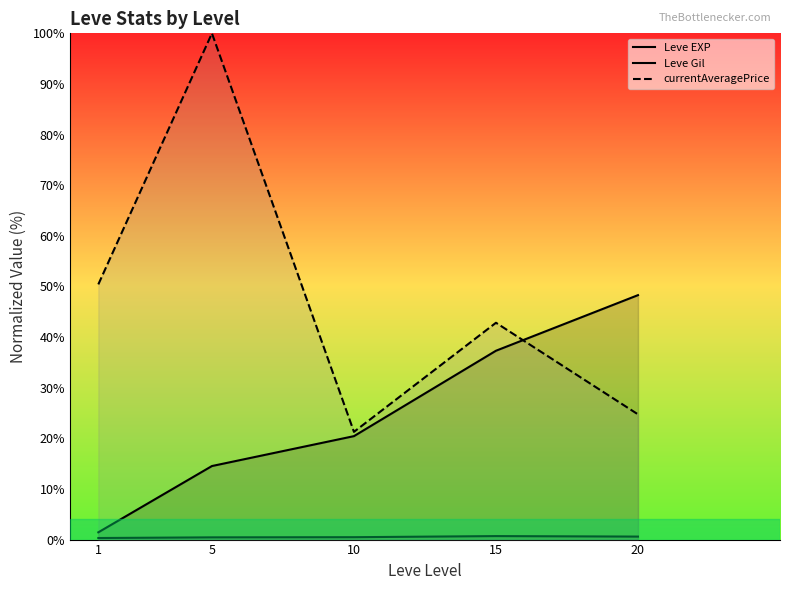

True or false: currentAveragePrice and Leve Gil intersect in this chart.

False